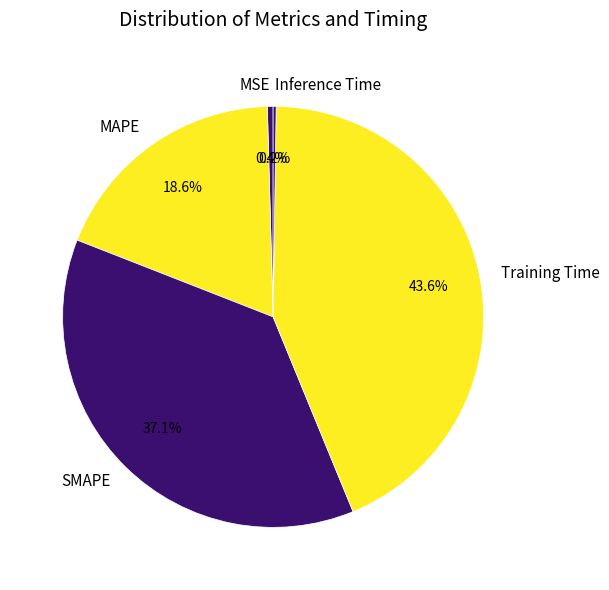

What is the total percentage of MSE and Training Time?

44.0%